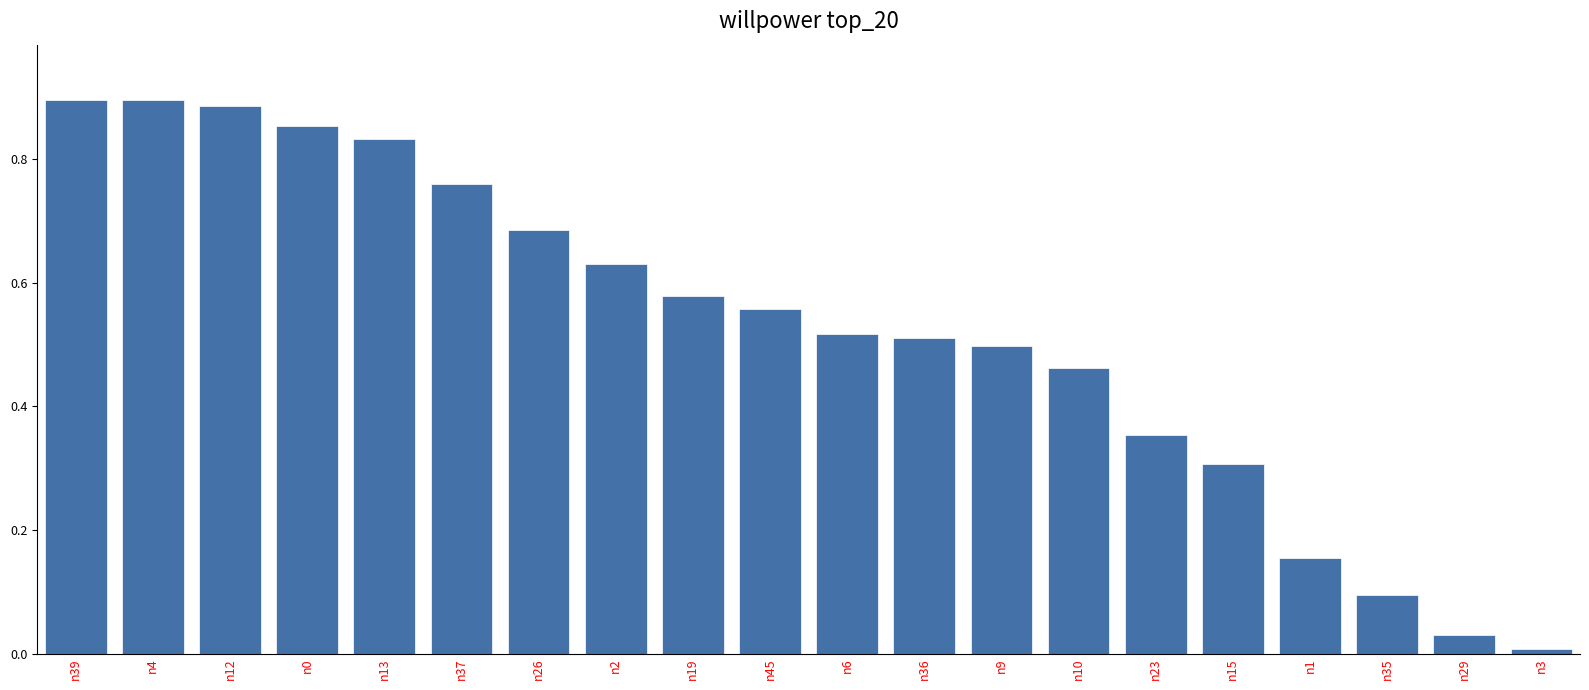

What is the sum of all values?

10.5